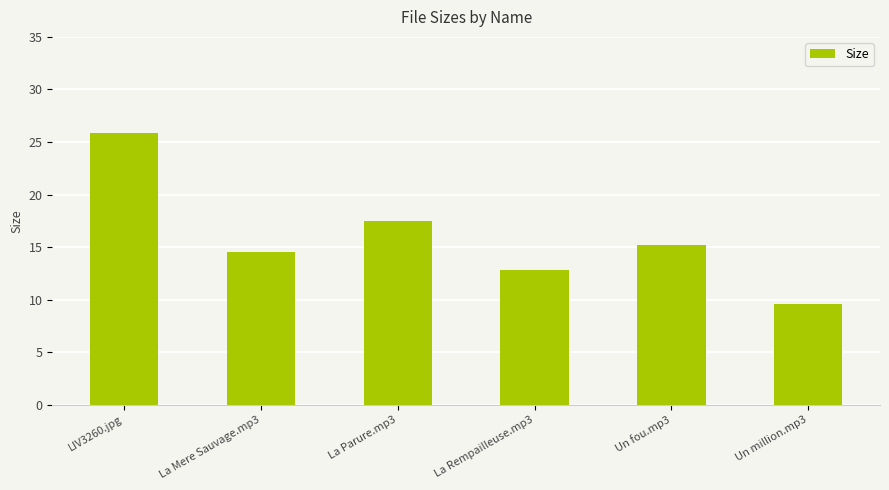

Reading left to right, list all the values displayed in this chart.

LIV3260.jpg=25.9	La Mere Sauvage.mp3=14.5	La Parure.mp3=17.5	La Rempailleuse.mp3=12.8	Un fou.mp3=15.2	Un million.mp3=9.6